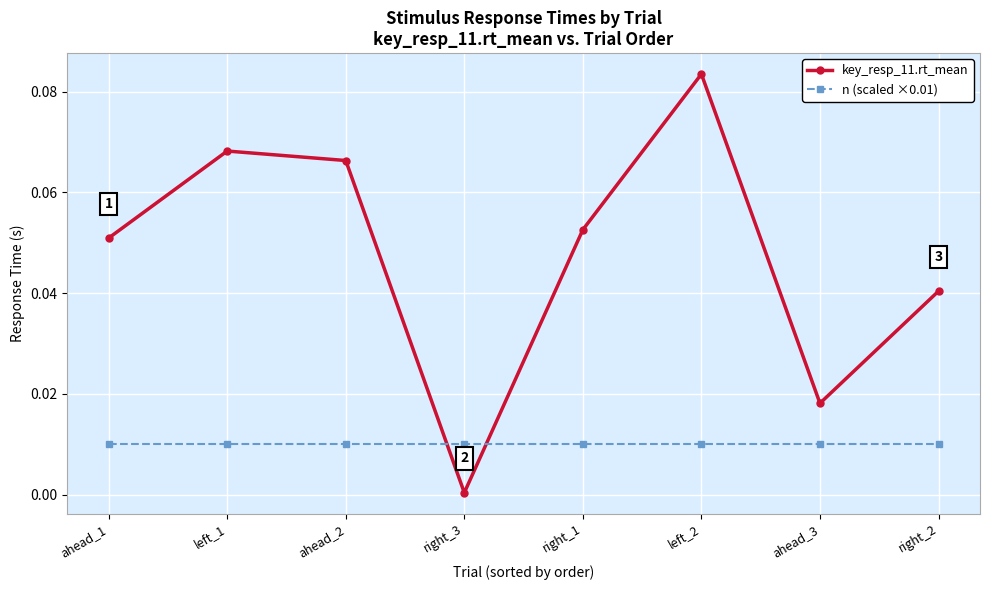

Which series changed the most between ahead_1 and right_2?

key_resp_11.rt_mean